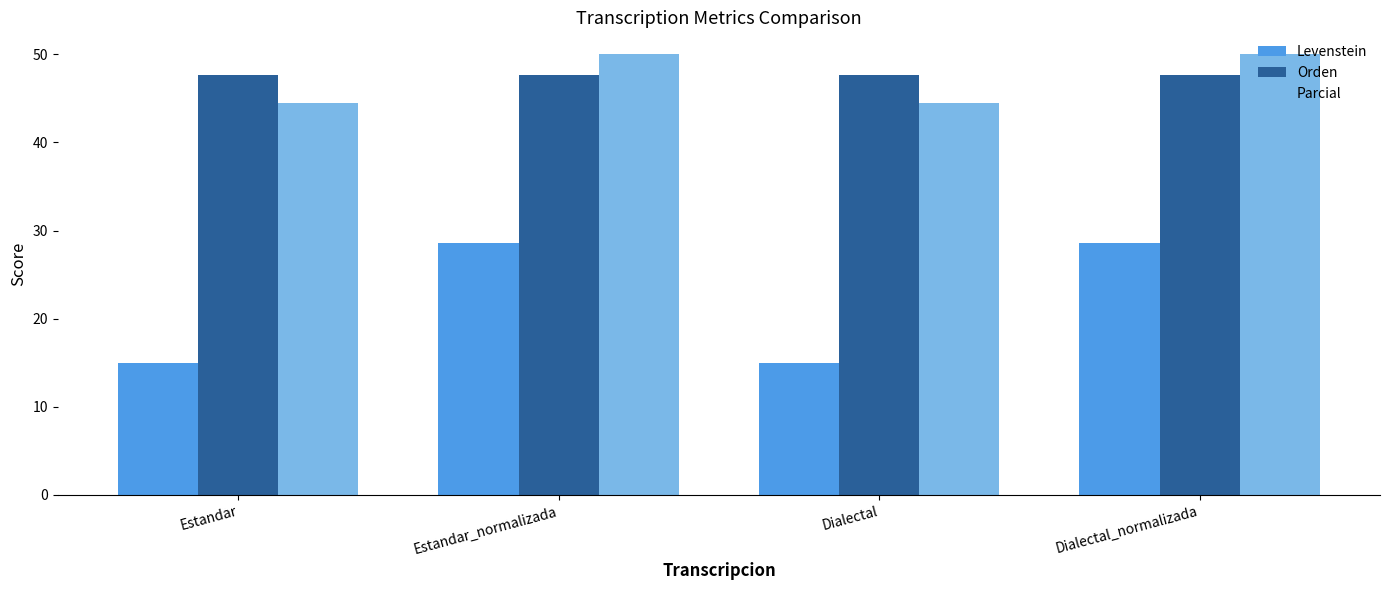

What is the lowest value of the Levenstein series?

15.0